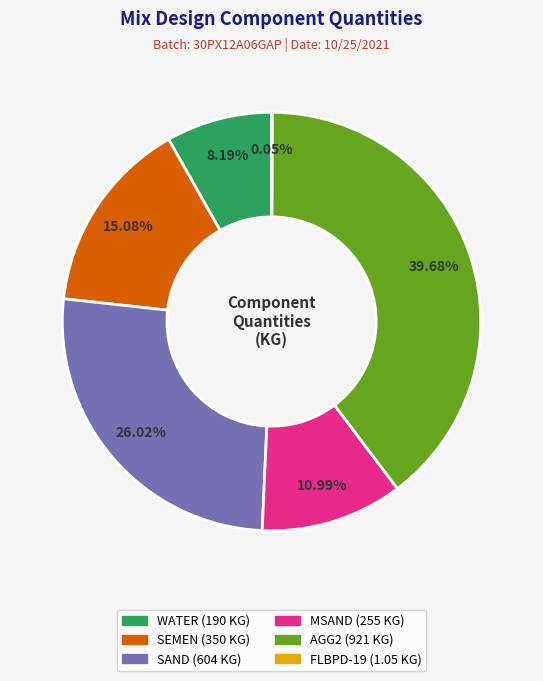

To the nearest percent, what portion does SAND represent?

26%